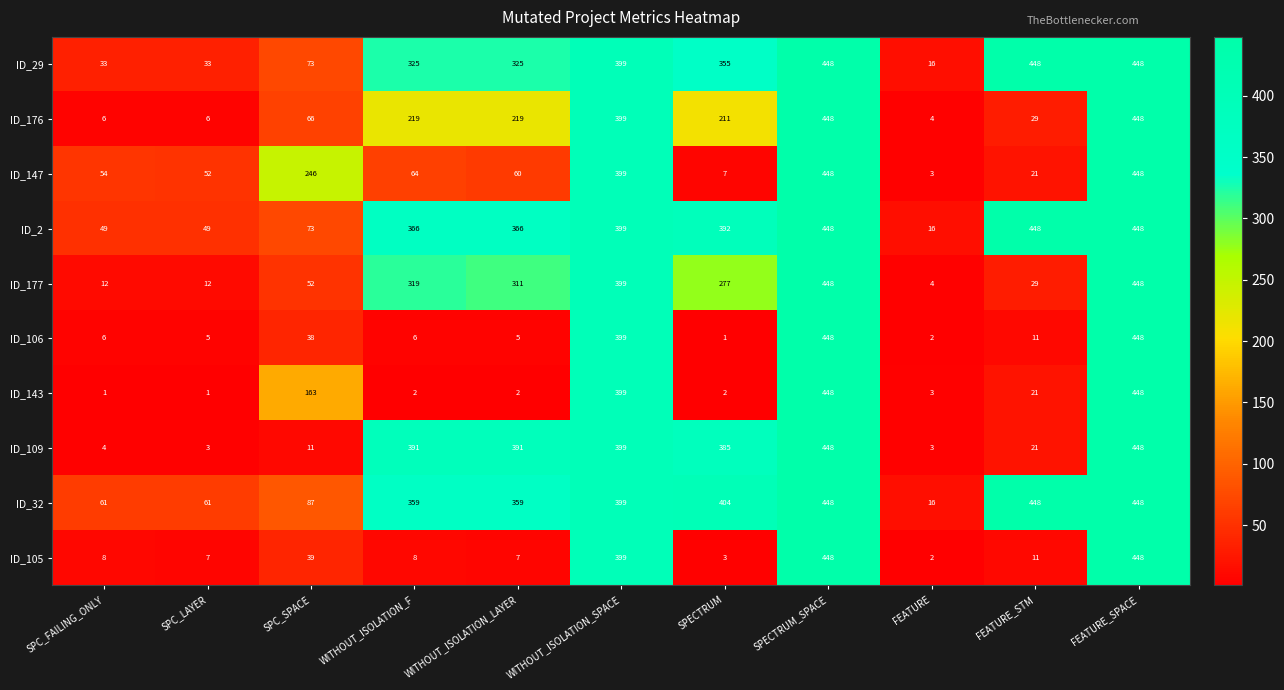

What is the minimum value for ID_177?

4